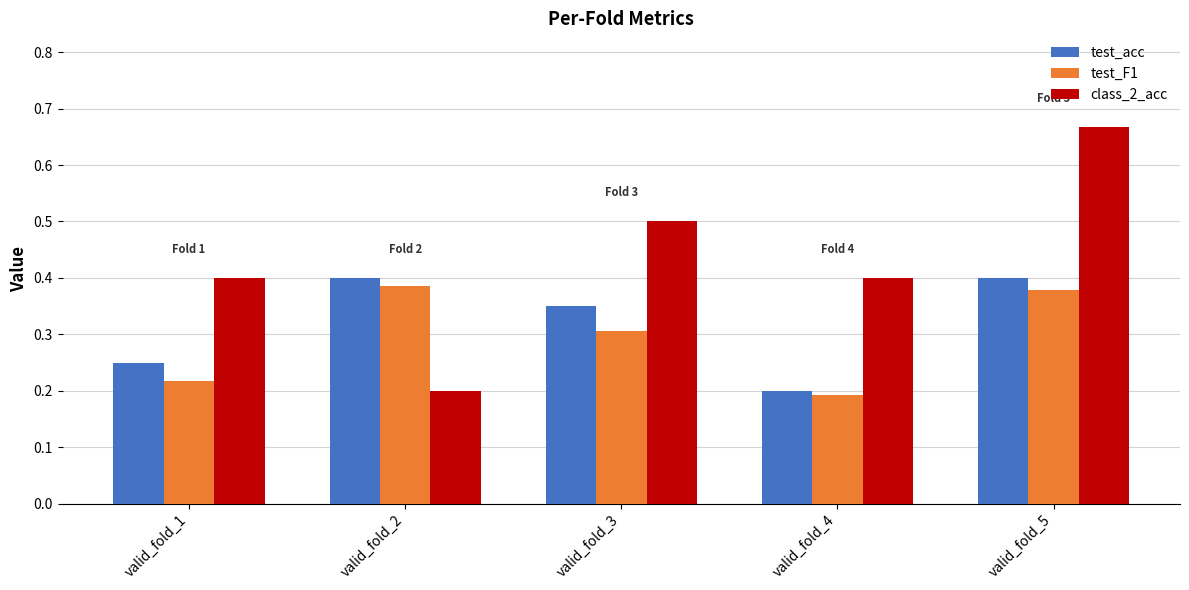

Is it true that class_2_acc equals 0.6 at valid_fold_1?

False